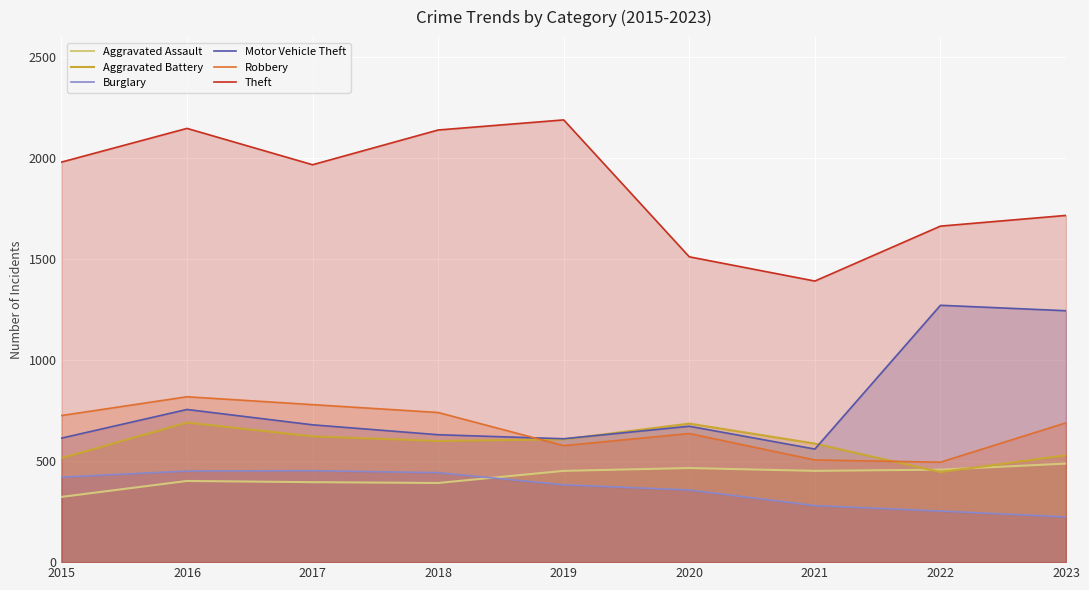

Rank the series at 2019 from highest to lowest value.

Theft, Motor Vehicle Theft, Aggravated Battery, Robbery, Aggravated Assault, Burglary